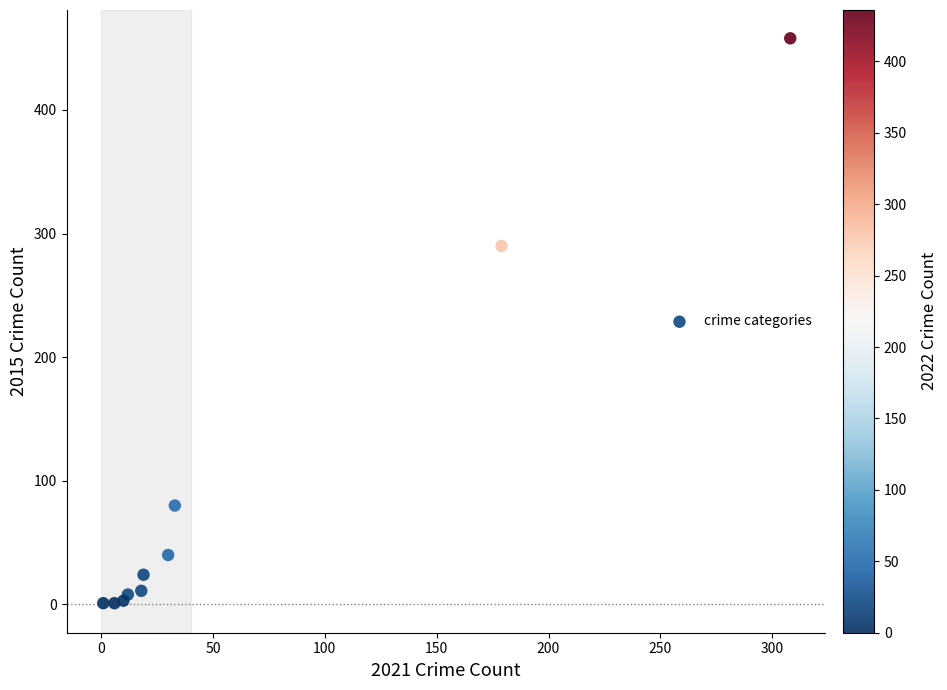

What Y value in the scatter plot is closest to 229?

290